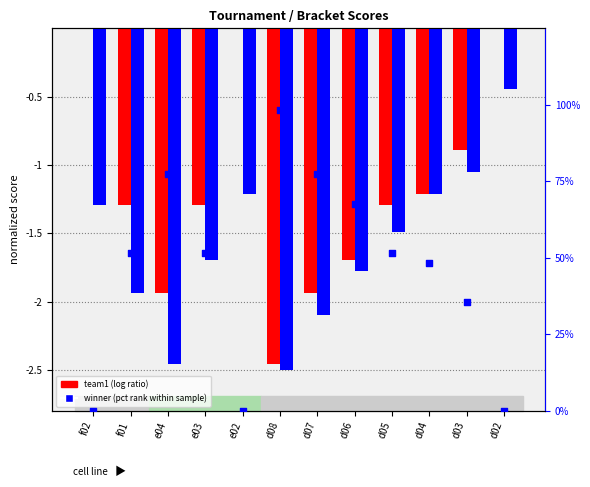

Which series has the largest Y range (max minus min)?

winner (pct rank)